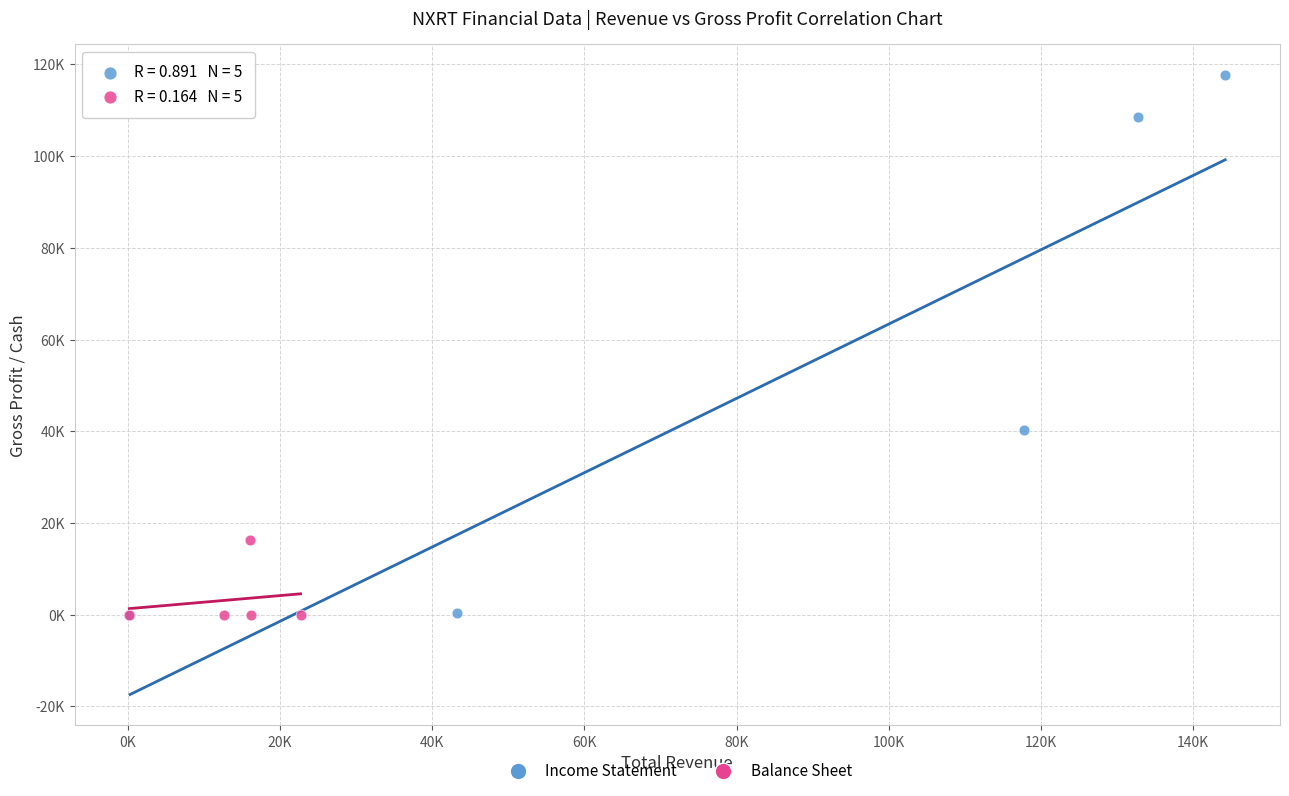

Which series reaches the maximum Y coordinate?

Income Statement